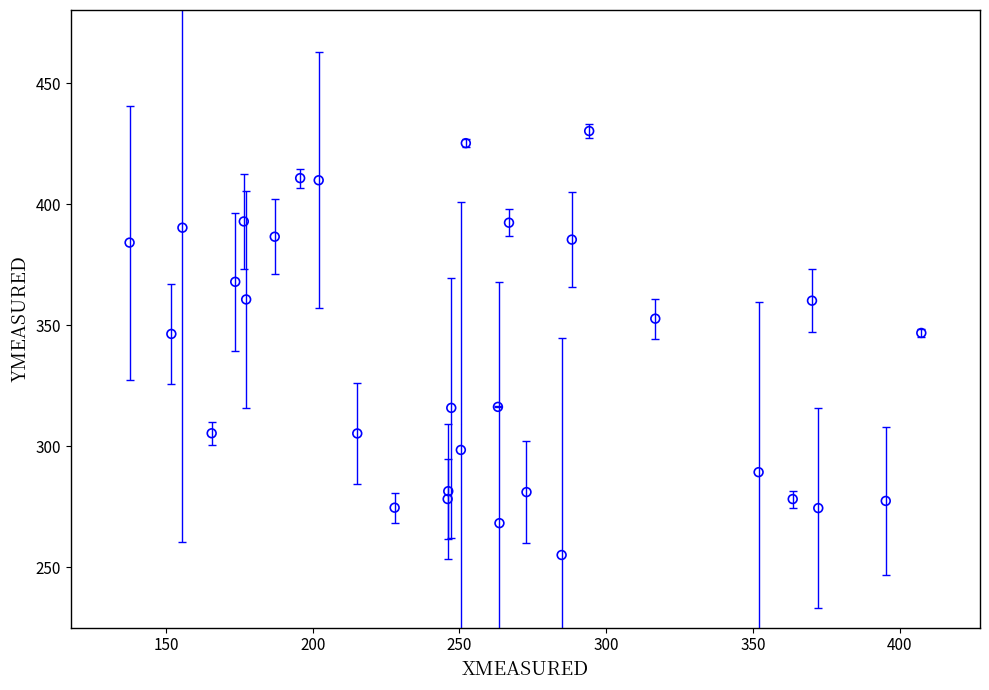

What is the range of X values (max minus min)?

269.8